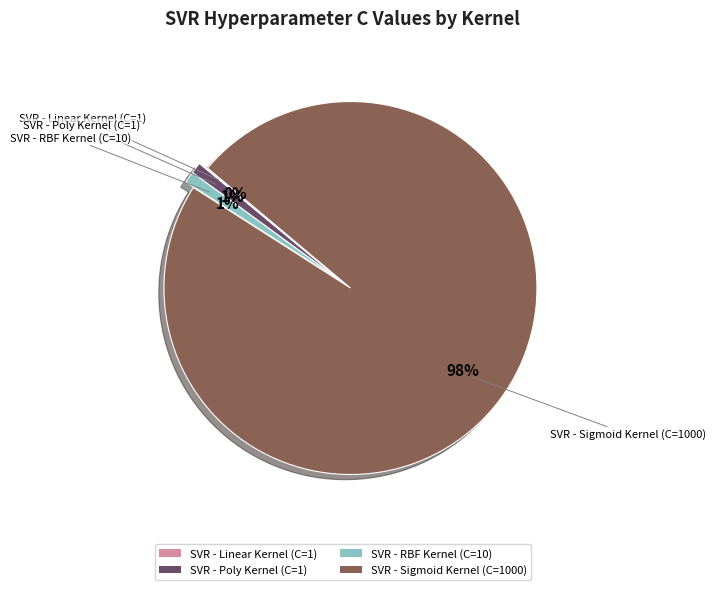

True or false: SVR - RBF Kernel (C=10) accounts for 11% of the total.

False